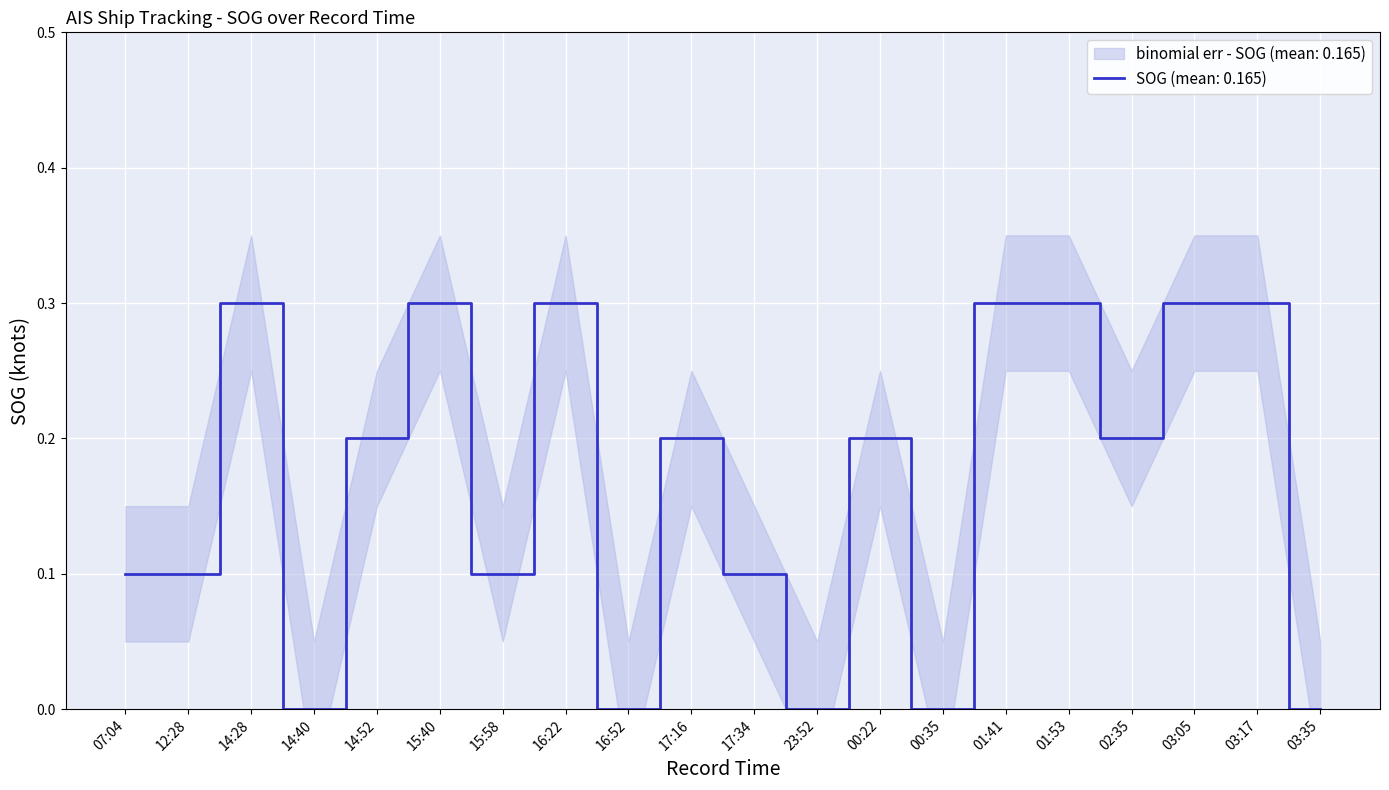

Where is the data nearest to the value 0?

14:40